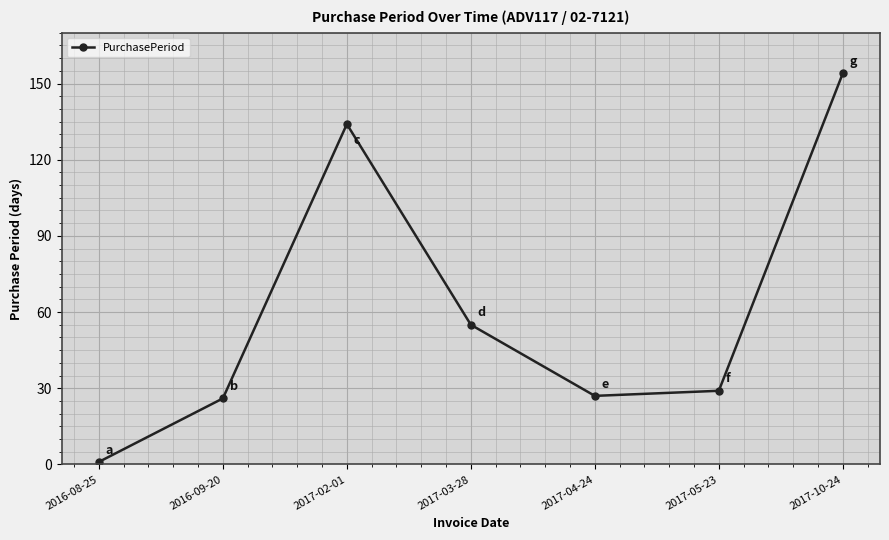

Does the chart have visible grid lines?

Yes